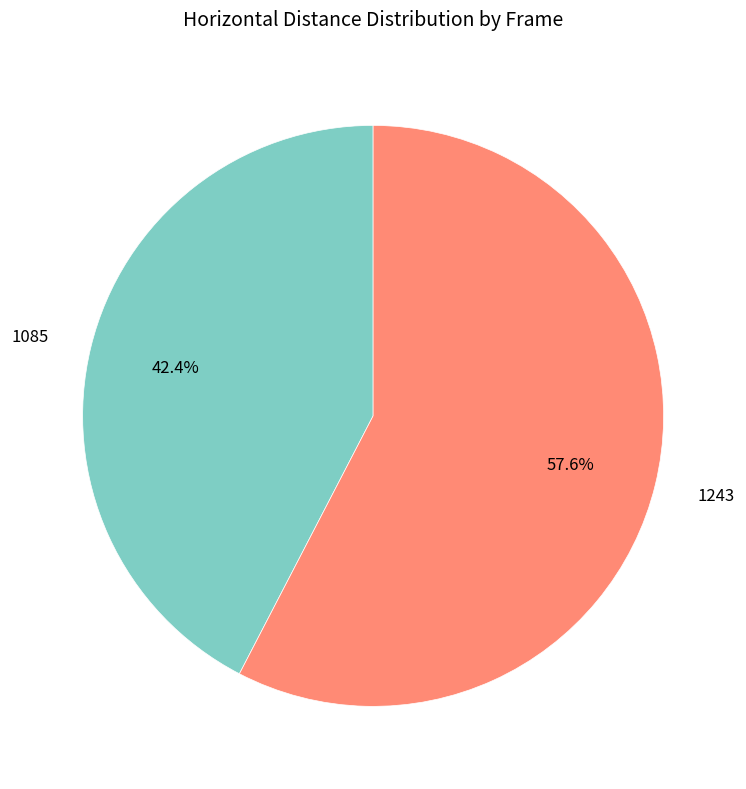

To the nearest percent, what is the combined percentage of 1085 and 1243?

100%